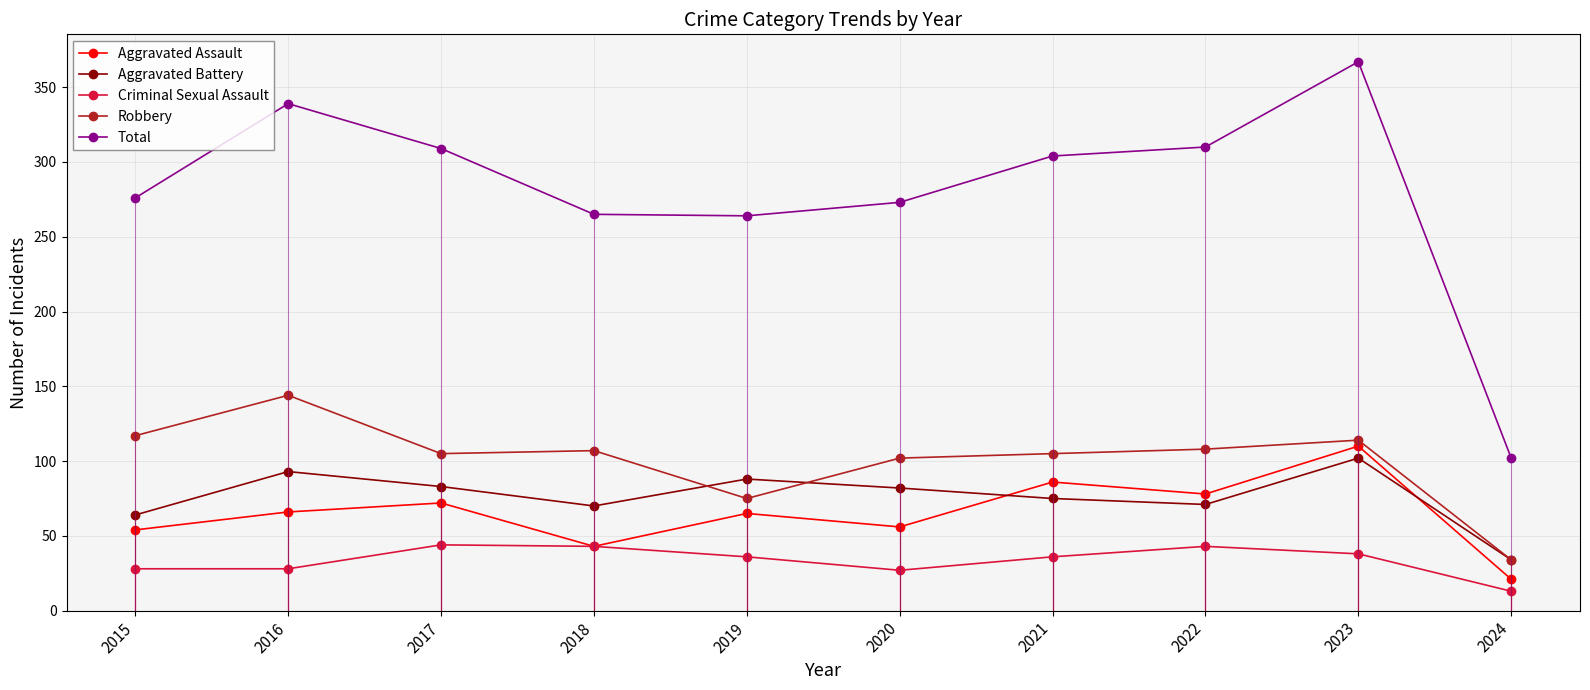

What is the value of the Criminal Sexual Assault point at the 2nd from the left?

28